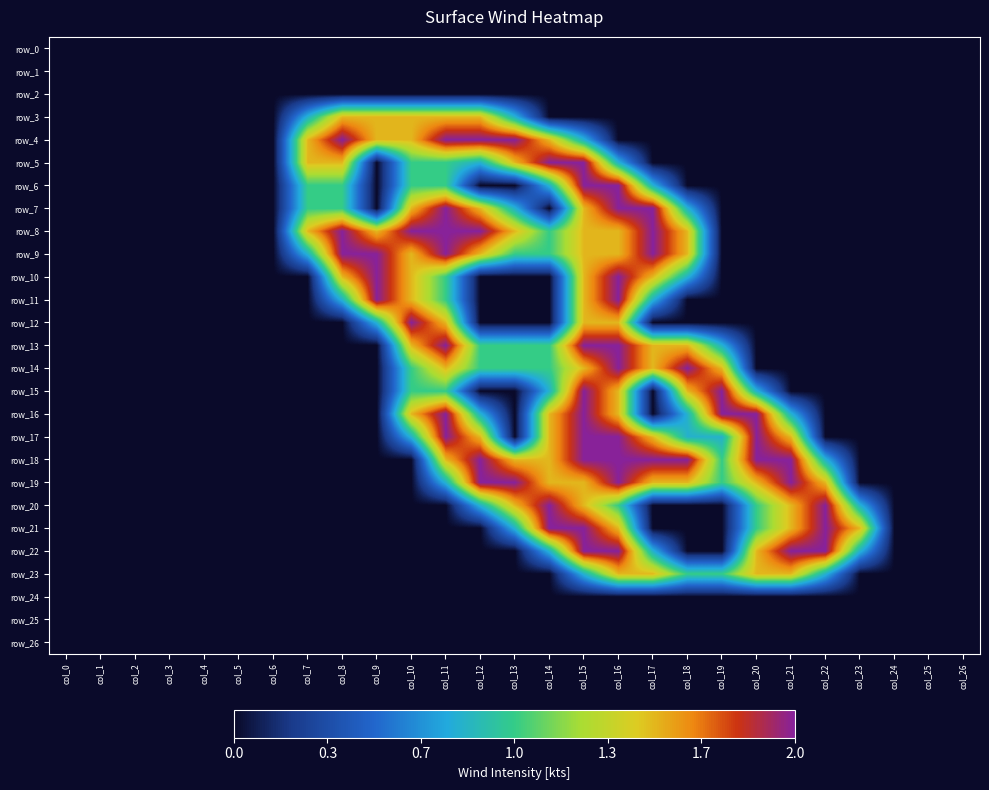

At which label is row_15 closest to 1?

col_10